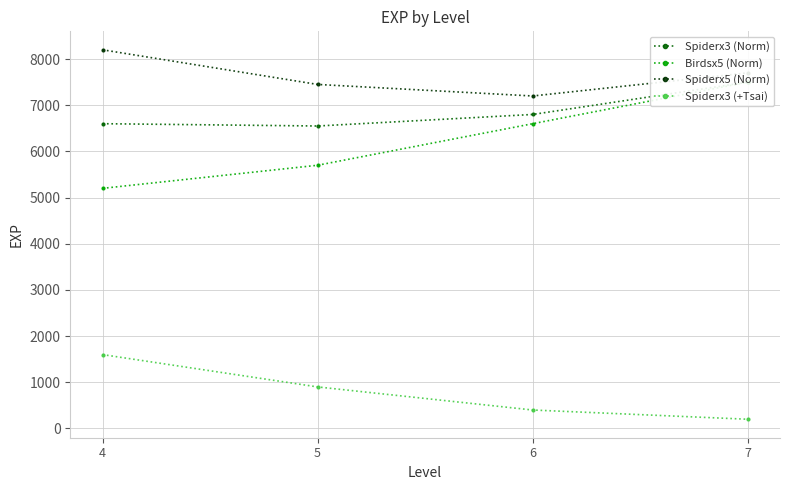

What is the difference between the Spiderx3 (+Tsai) values at 4 and 5?

700